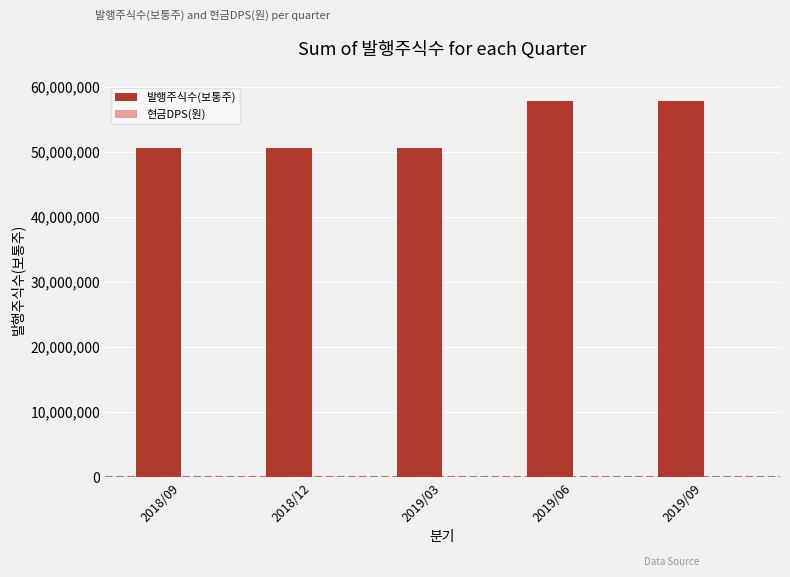

Reading left to right, list all the values displayed in this chart.

2018/09=50521414	2018/12=50521414	2019/03=50521414	2019/06=57831355	2019/09=57831355